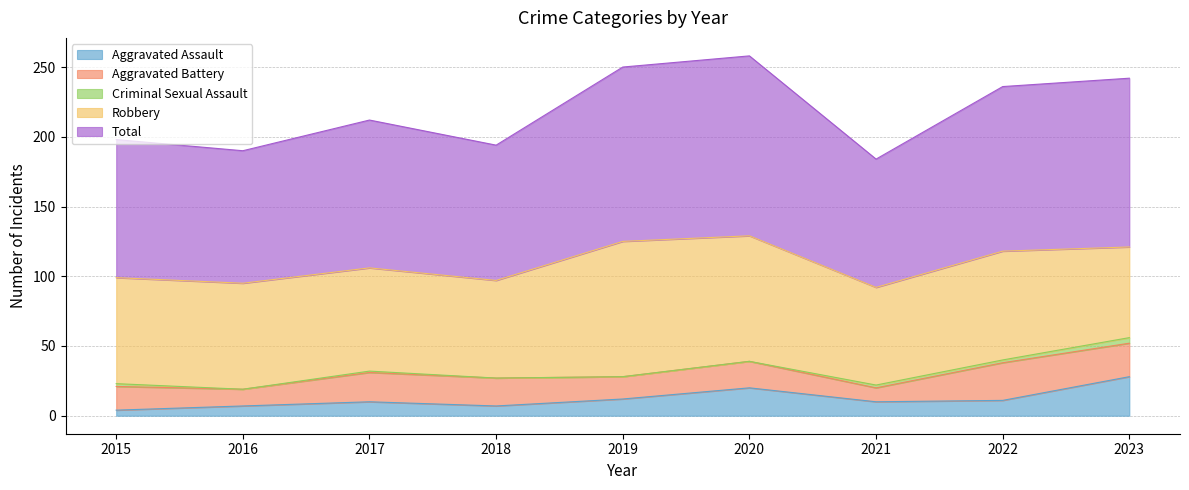

Which category has the highest value in the Aggravated Assault series?

2023